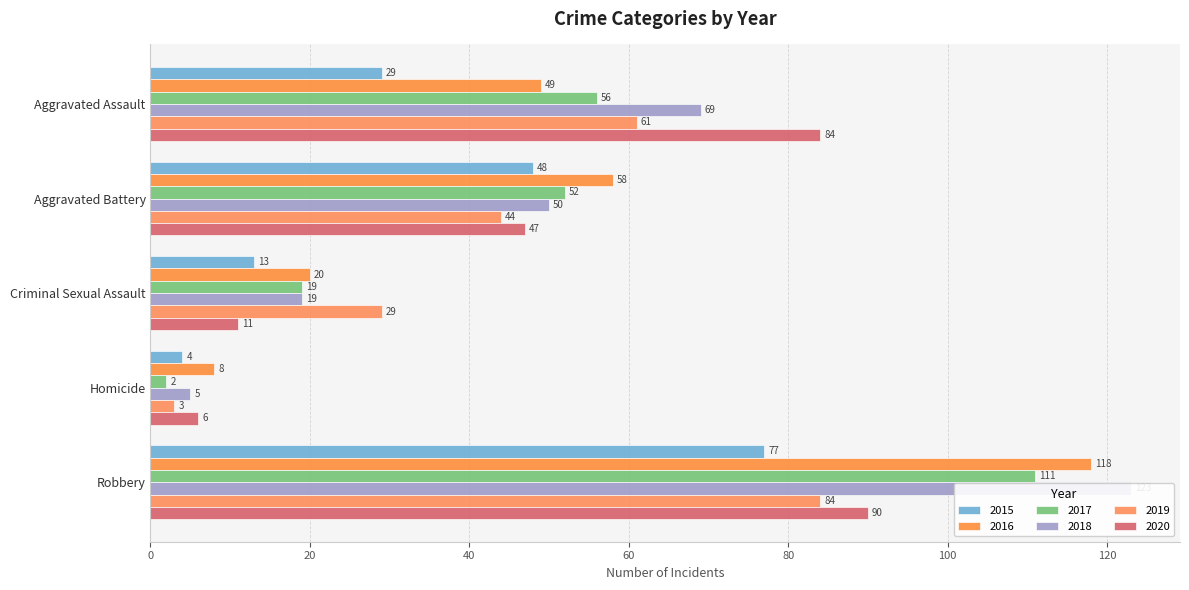

Rank the series by their maximum value, from lowest to highest.

2015, 2019, 2020, 2017, 2016, 2018